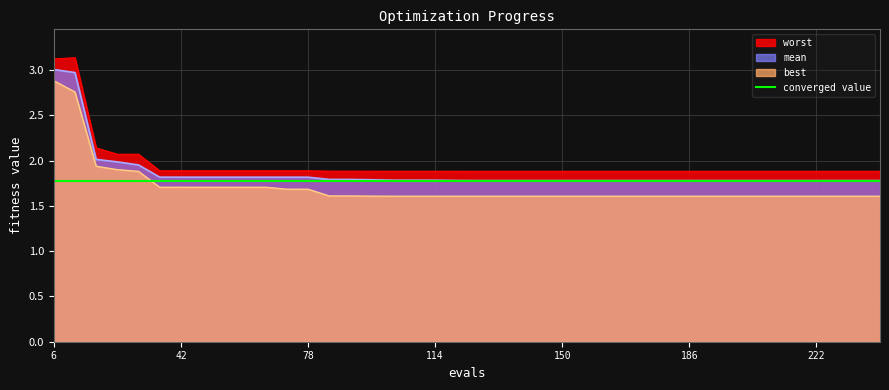

Rank the categories by best value from lowest to highest.

120, 126, 132, 138, 144, 150, 156, 162, 168, 174, 180, 186, 192, 198, 204, 210, 216, 222, 228, 234, 240, 102, 108, 114, 96, 84, 90, 72, 78, 36, 42, 48, 54, 60, 66, 30, 24, 18, 12, 6